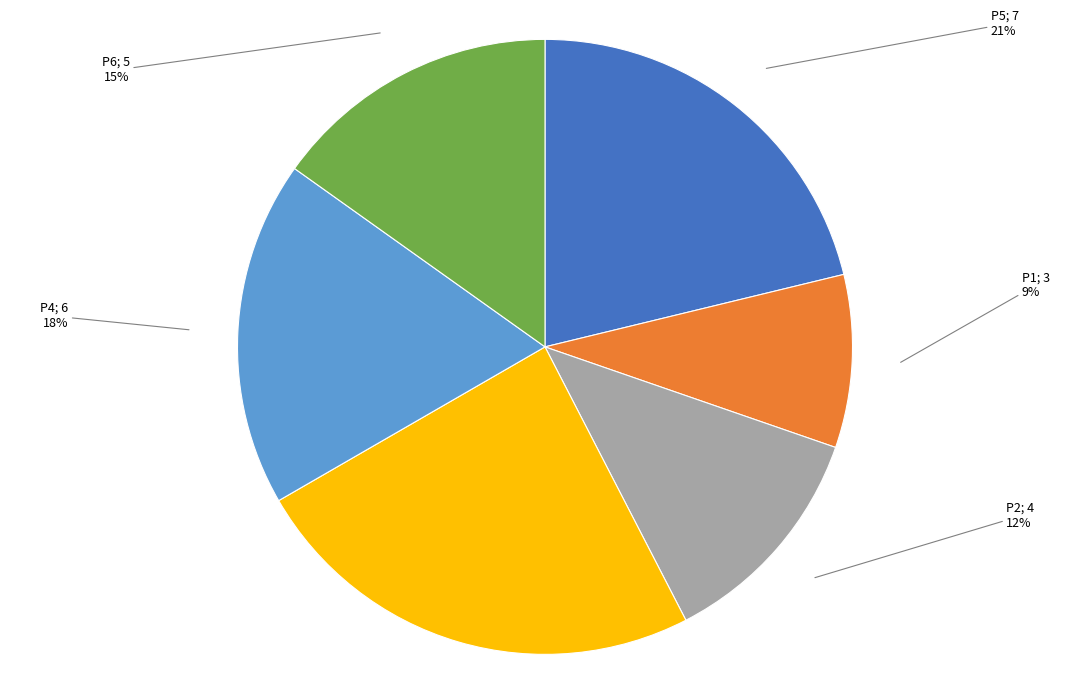

To the nearest percent, what is the average slice percentage?

17%